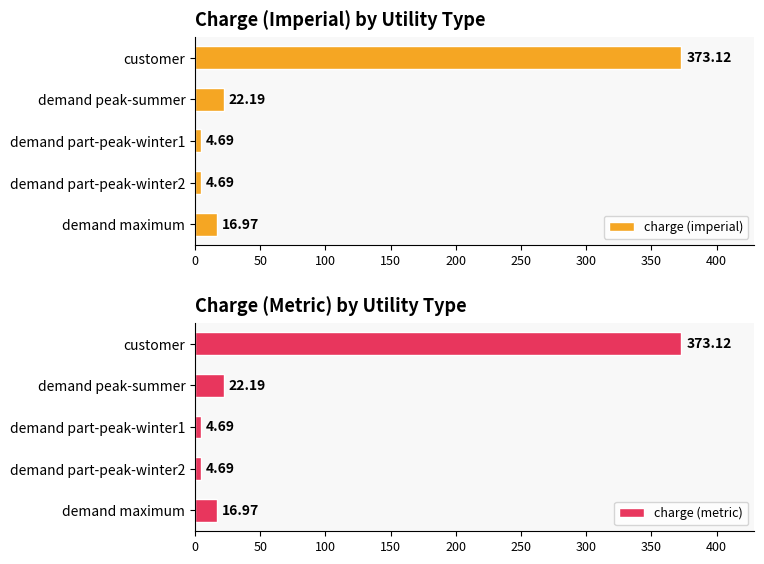

What is the sum of the charge (metric) values at demand peak-summer and demand part-peak-winter2?

26.9